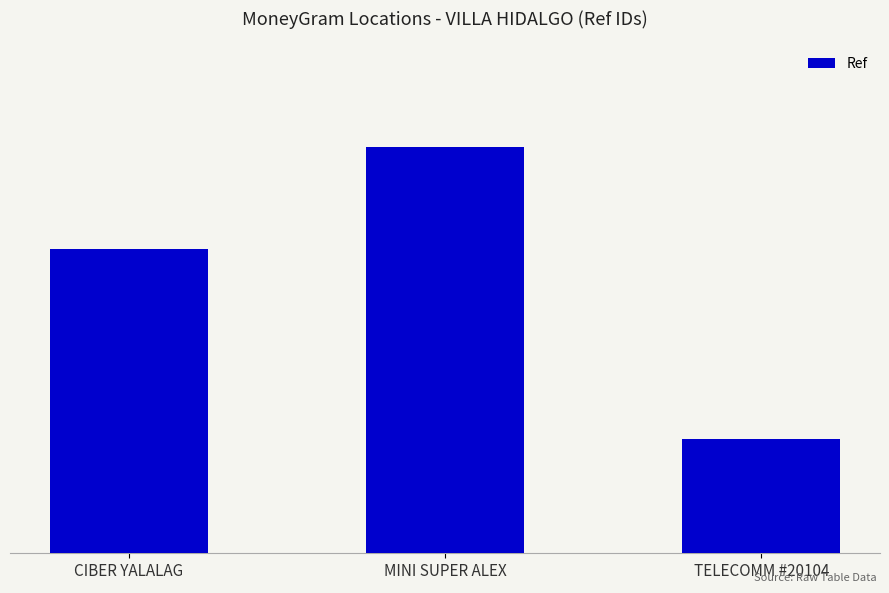

List the labels in order of value, largest first.

MINI SUPER ALEX, CIBER YALALAG, TELECOMM #20104